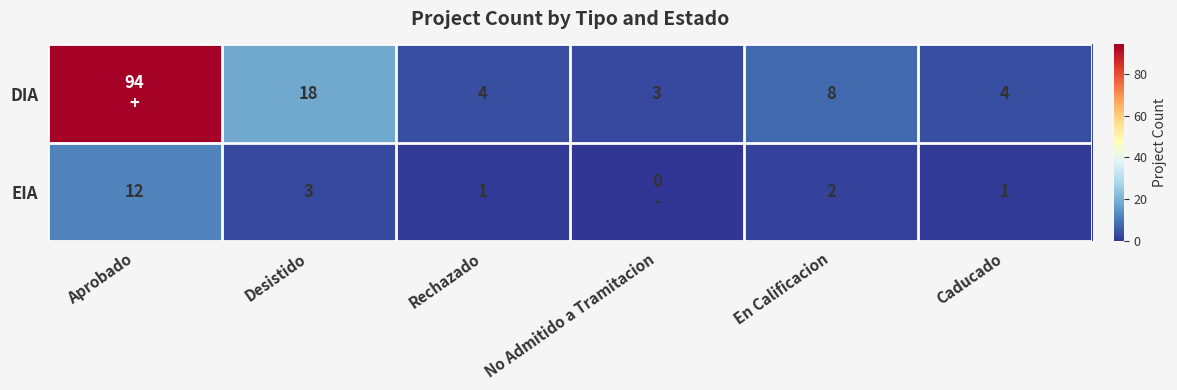

What is the maximum value shown in the chart?

94